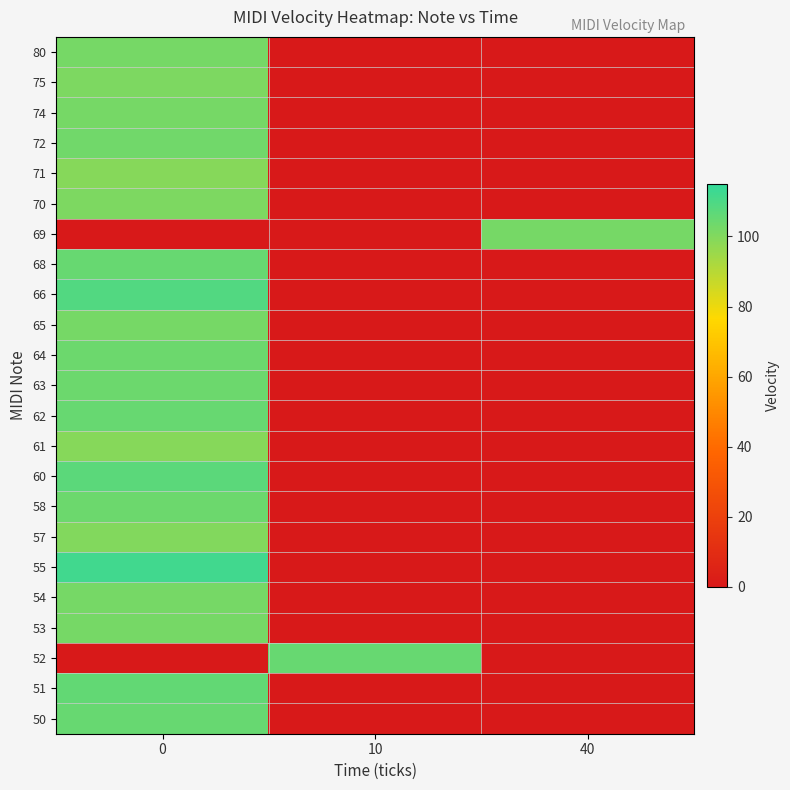

Reading left to right, what are all the values shown in this chart?

50: 0=105	10=0	40=0
51: 0=106	10=0	40=0
52: 0=0	10=105	40=0
53: 0=102	10=0	40=0
54: 0=102	10=0	40=0
55: 0=112	10=0	40=0
57: 0=100	10=0	40=0
58: 0=104	10=0	40=0
60: 0=107	10=0	40=0
61: 0=99	10=0	40=0
62: 0=105	10=0	40=0
63: 0=104	10=0	40=0
64: 0=104	10=0	40=0
65: 0=102	10=0	40=0
66: 0=109	10=0	40=0
68: 0=105	10=0	40=0
69: 0=0	10=0	40=102
70: 0=101	10=0	40=0
71: 0=99	10=0	40=0
72: 0=103	10=0	40=0
74: 0=102	10=0	40=0
75: 0=101	10=0	40=0
80: 0=102	10=0	40=0